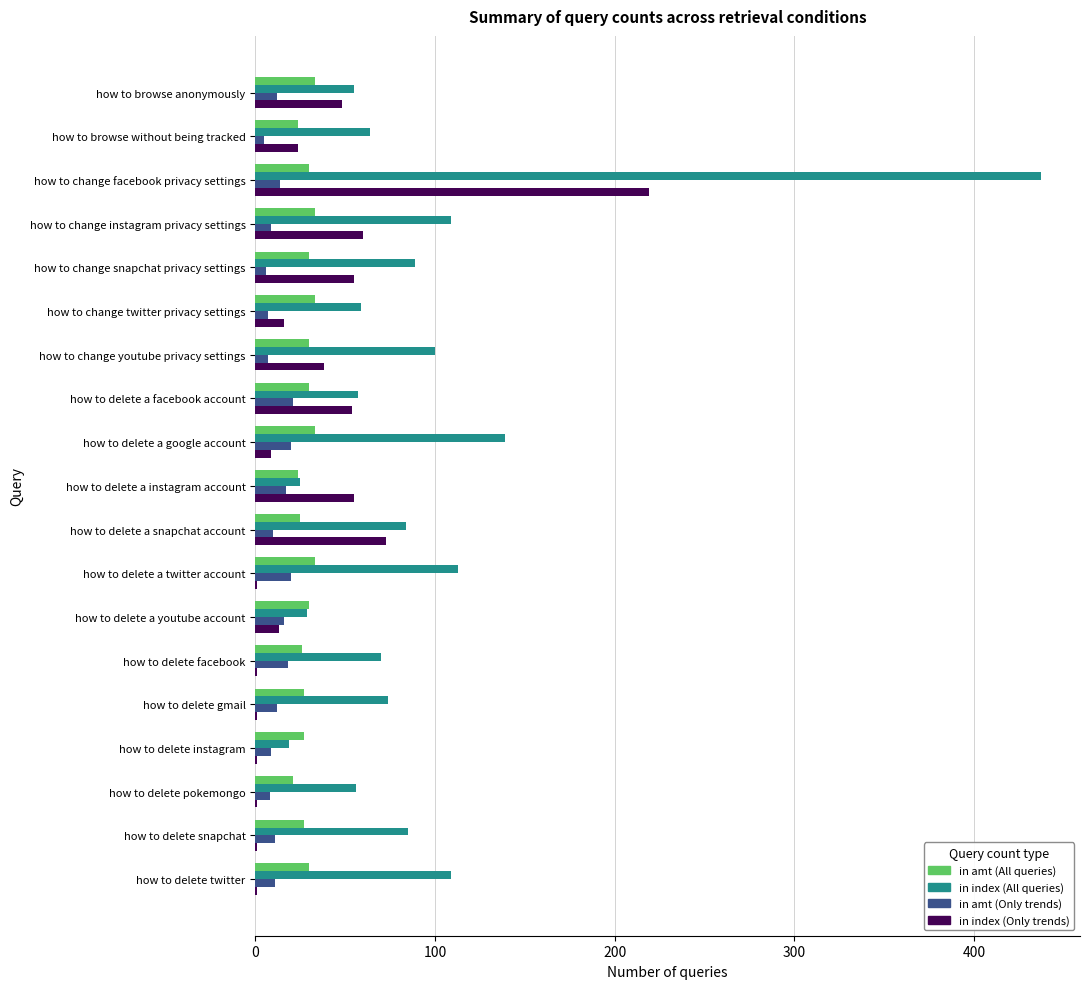

True or false: in index (All queries) has a value of 64 at how to browse without being tracked.

True